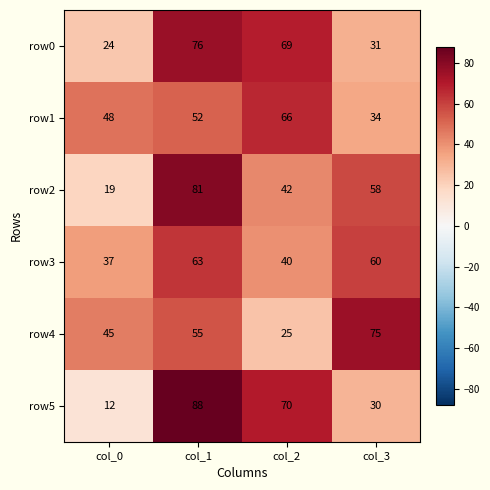

What is the total value across all series at col_0?

185